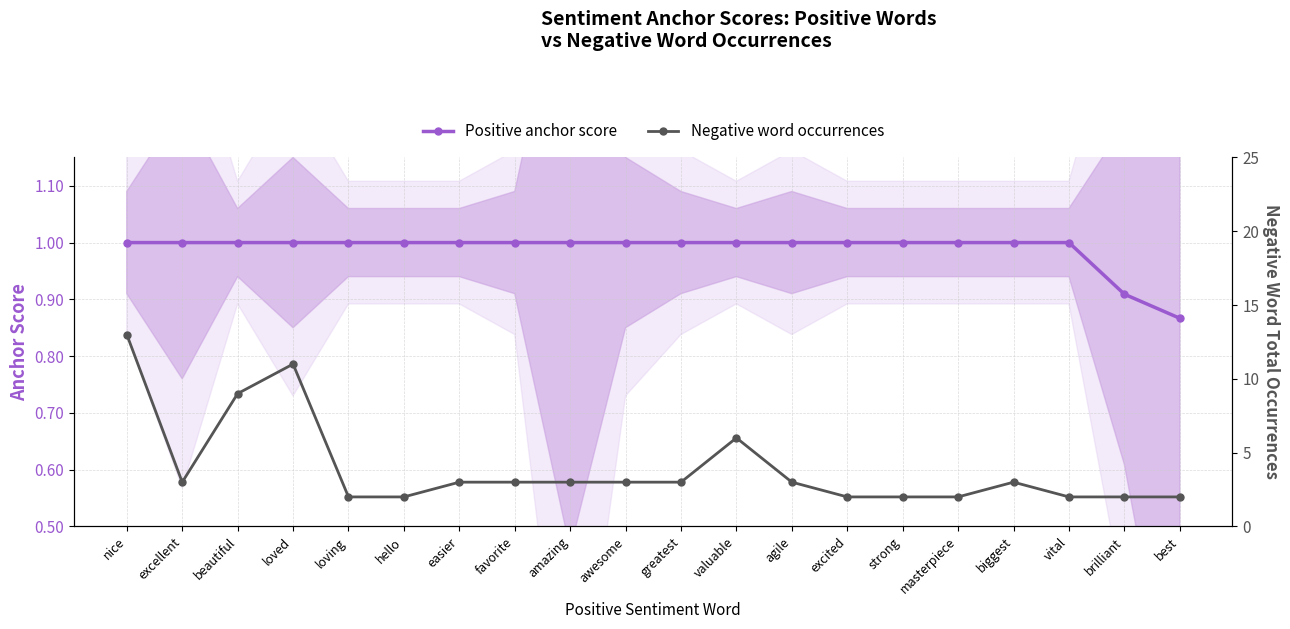

List the series in order of their peak value, lowest first.

Positive anchor score, Negative word occurrences